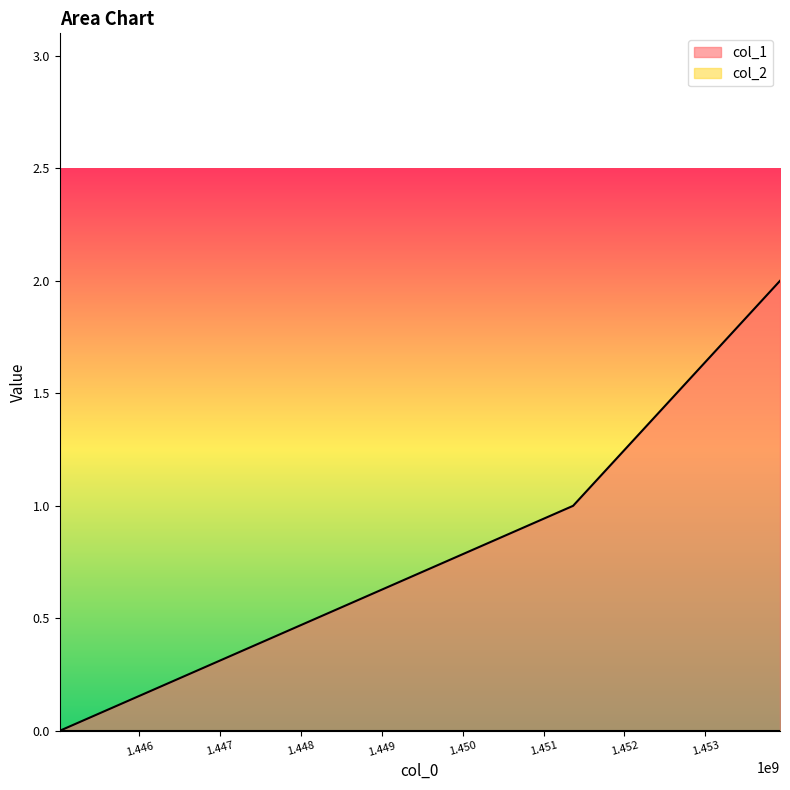

Is it true that the value at 1451365477 is 1?

True